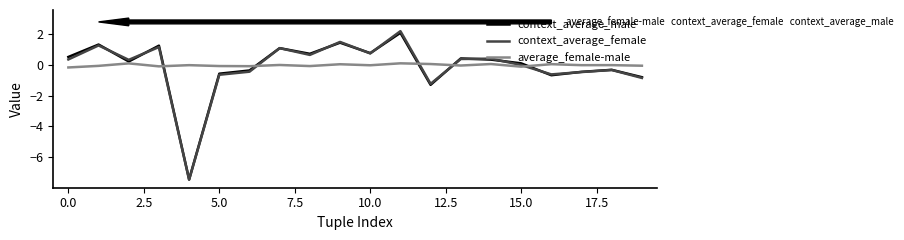

What is the minimum value for context_average_male?

-7.4